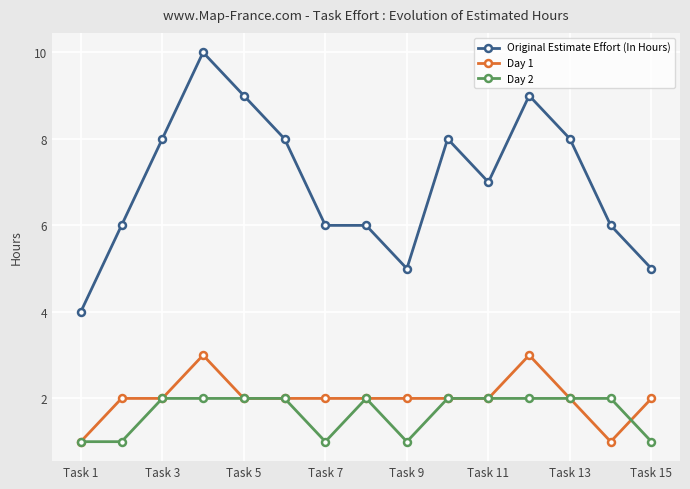

Which series has the largest range (max minus min)?

Original Estimate Effort (In Hours)